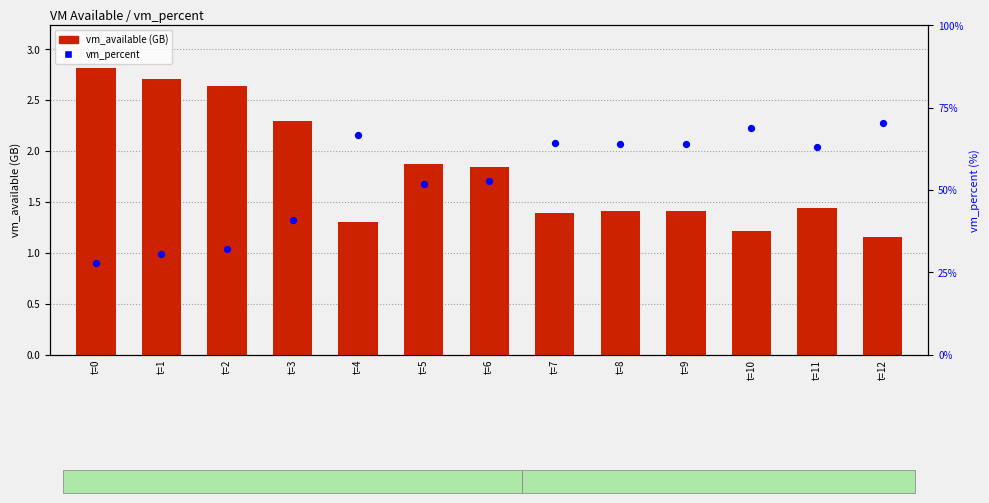

Which series has the largest total across all categories?

vm_percent